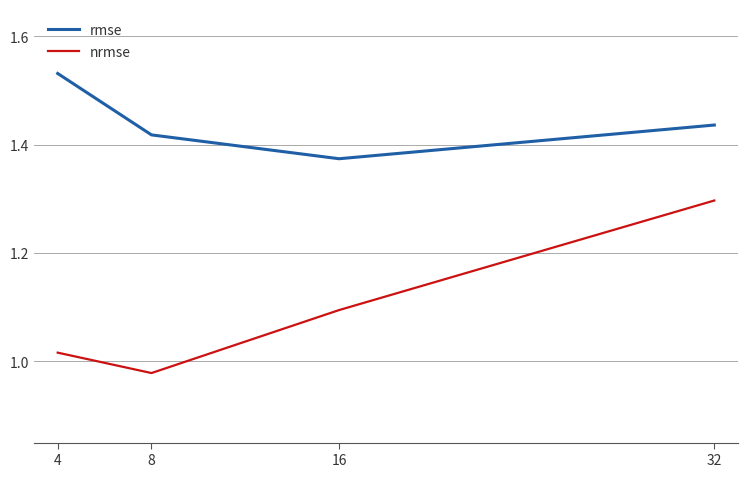

List the series in order of their overall mean, lowest first.

nrmse, rmse